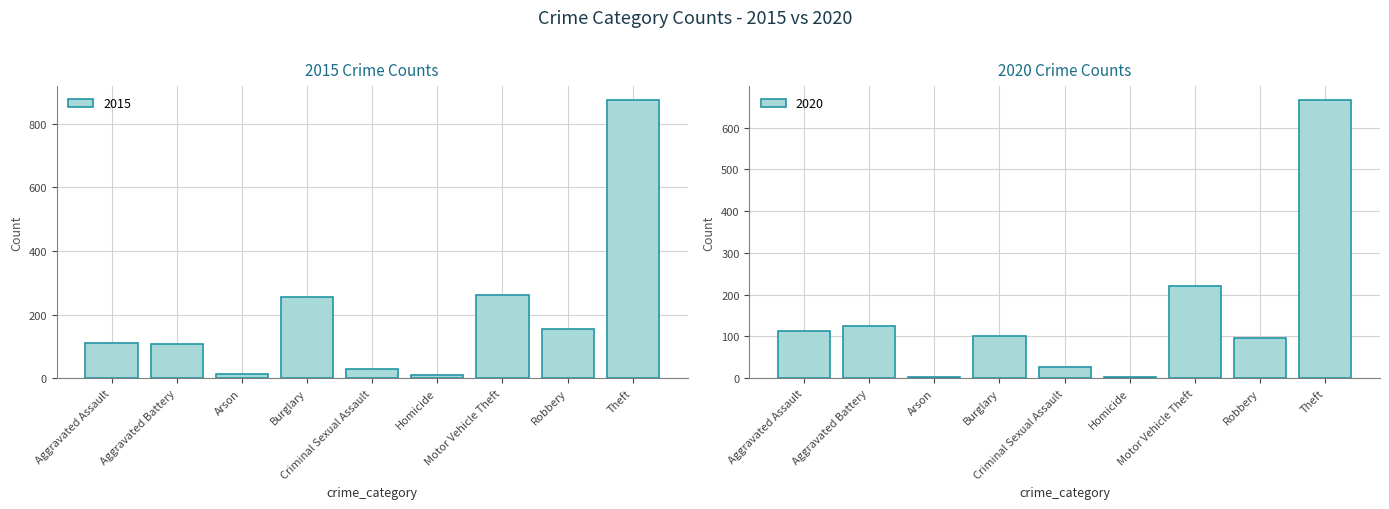

The 2018 series shows 89 at Robbery. True or false?

False